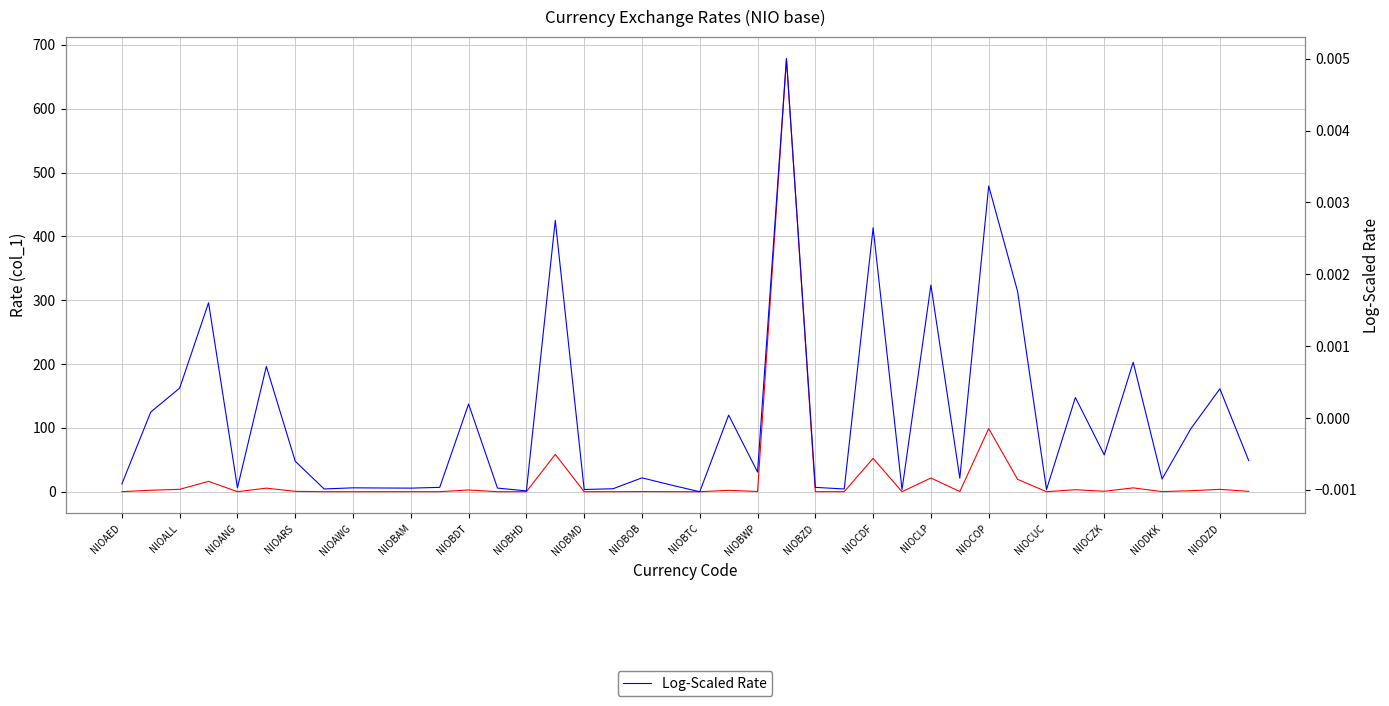

Which series changed the most between NIODZD and 25?

Rate